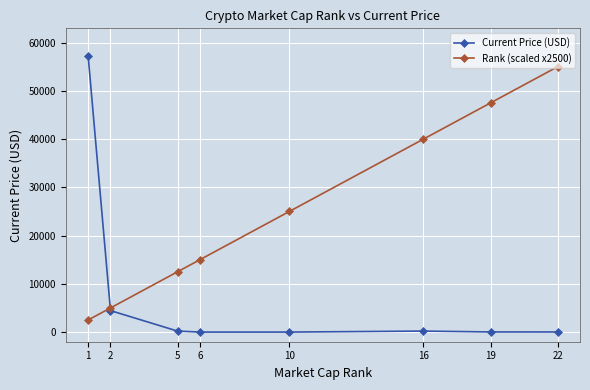

What is the difference between the maximum and second lowest values in the Rank (scaled x2500) series?

50000.0